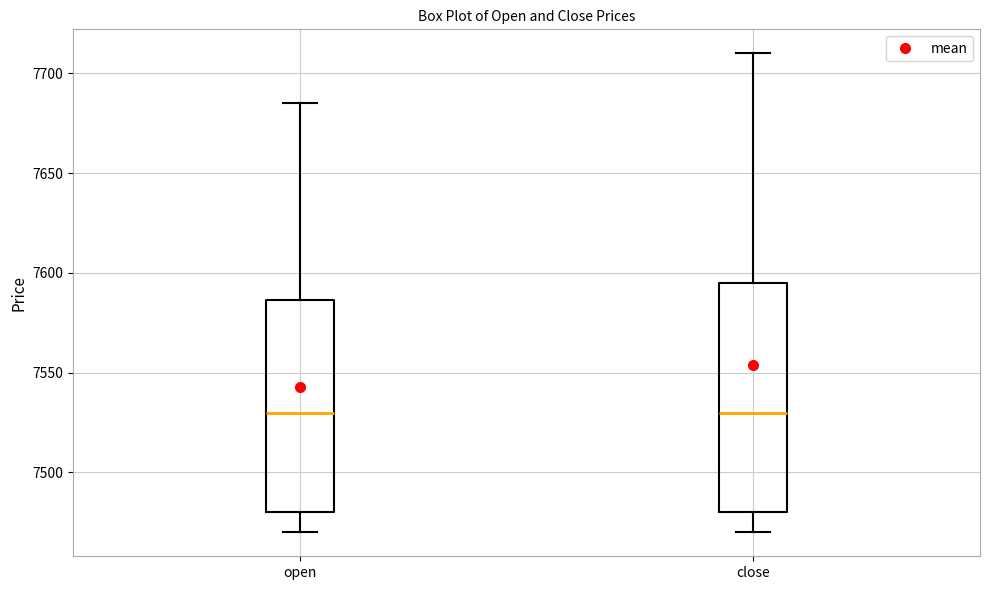

Where does the upper whisker of the box for open end on the y-axis? The values are not printed on the chart, so give them approximately, as read against the axis.

7685